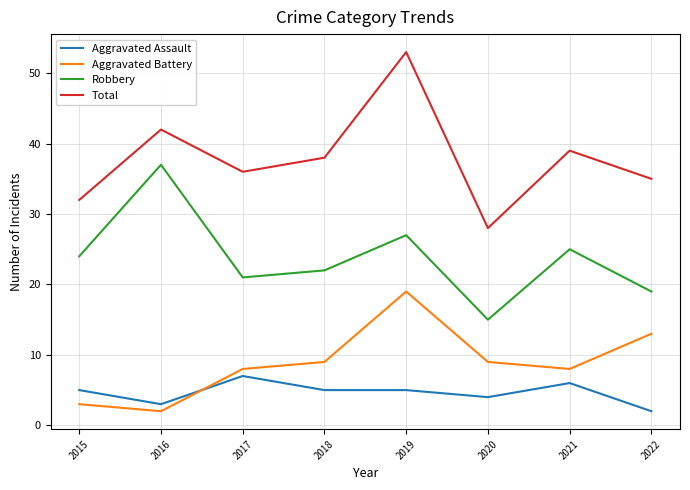

What is the difference between the Aggravated Battery values at 2018 and 2019?

10